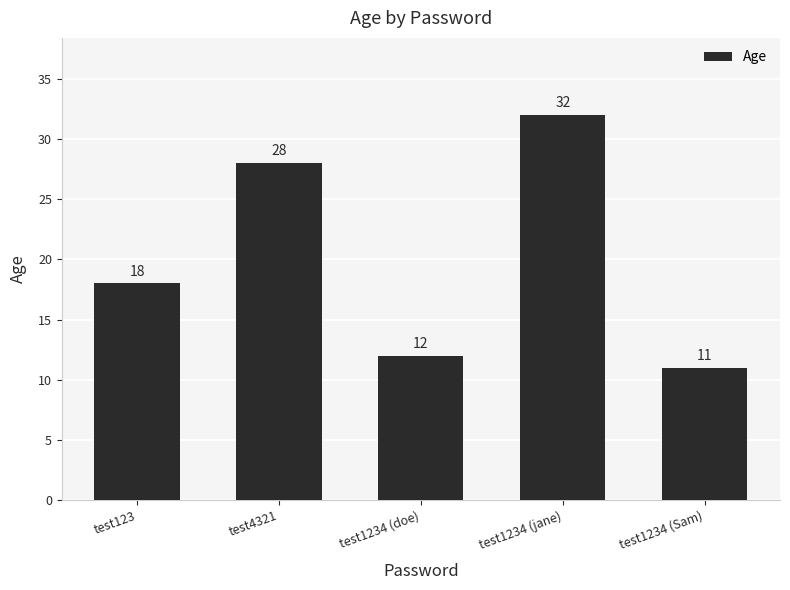

How many categories are shown in the chart?

5